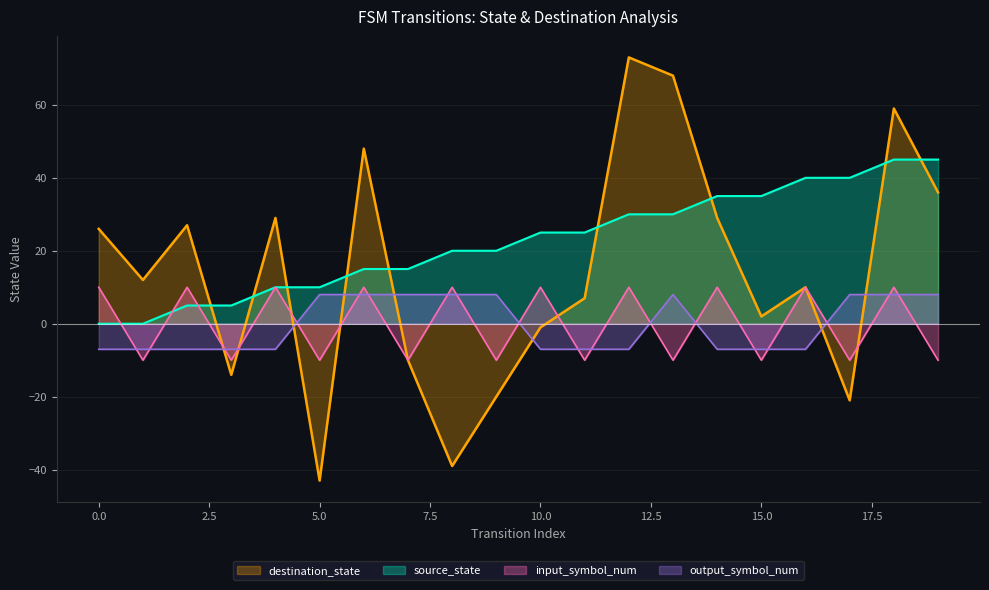

At which label does source_state reach its peak?

18